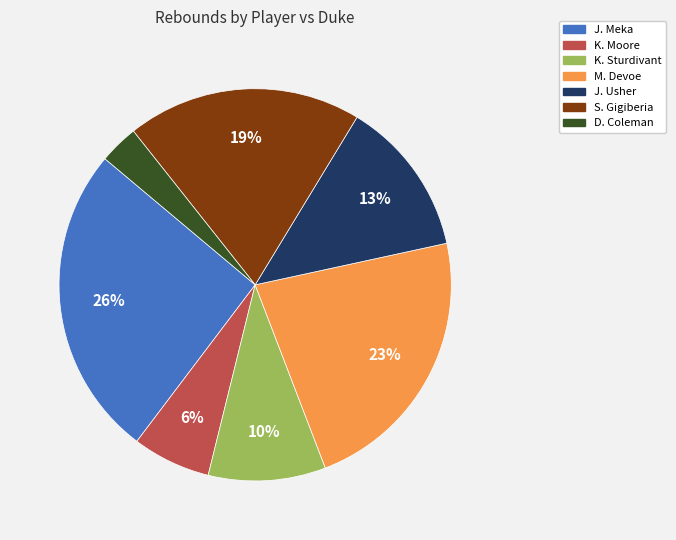

To the nearest percent, what is the average slice percentage?

14%